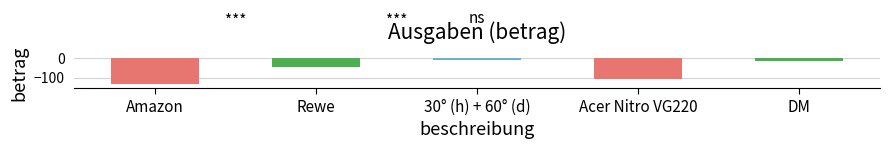

What is the change in value from Amazon to Acer Nitro VG220?

+28.4